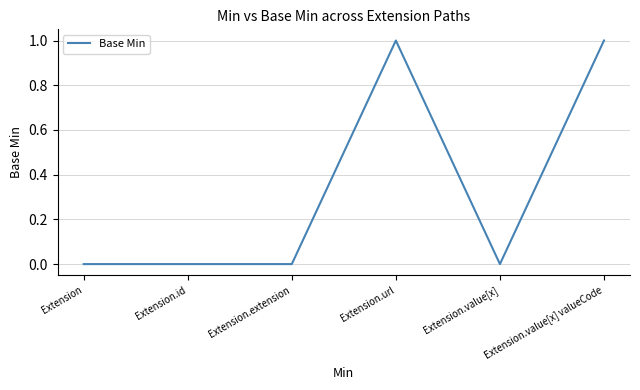

What is the sum of all values?

2